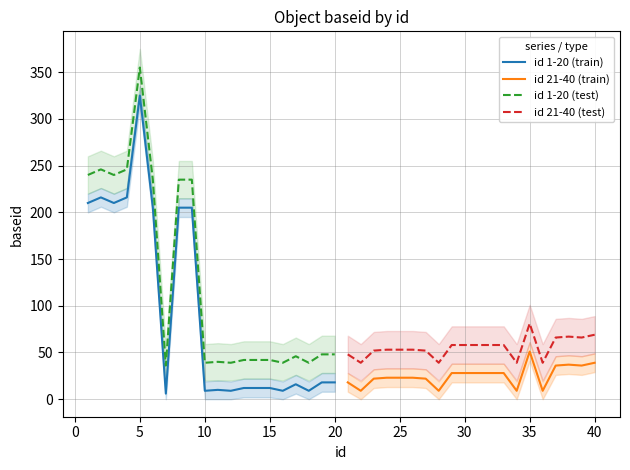

True or false: id 1-20 (test) and id 1-20 (train) intersect in this chart.

False